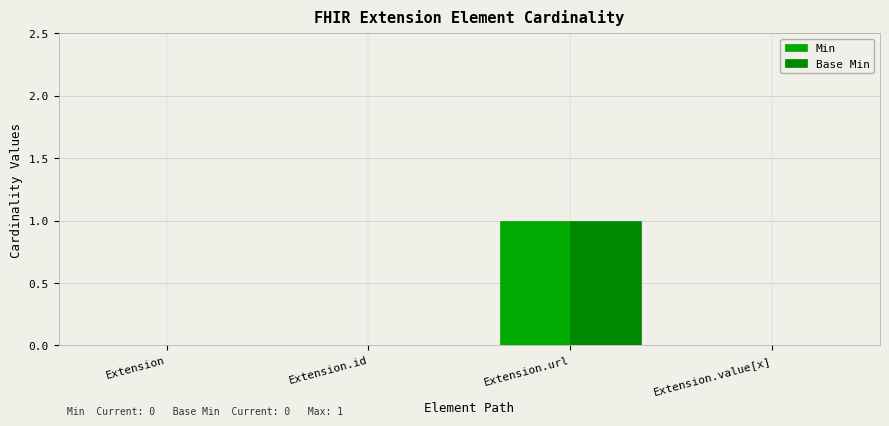

What is the greatest value displayed?

1